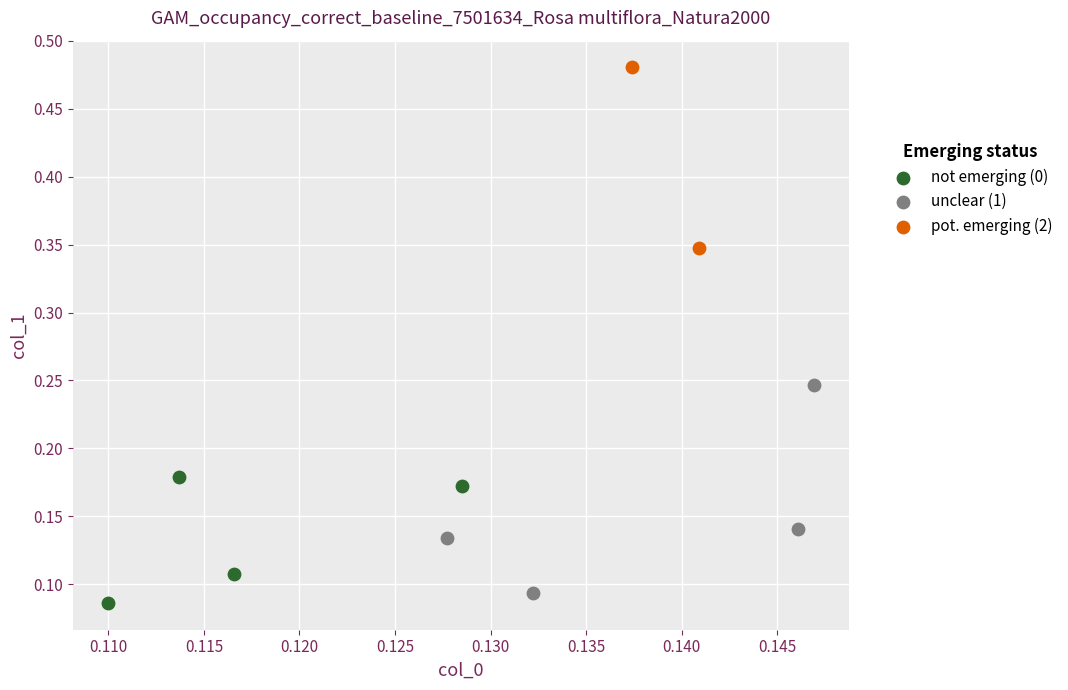

What are all the series names shown in the legend?

not emerging (0), unclear (1), pot. emerging (2)